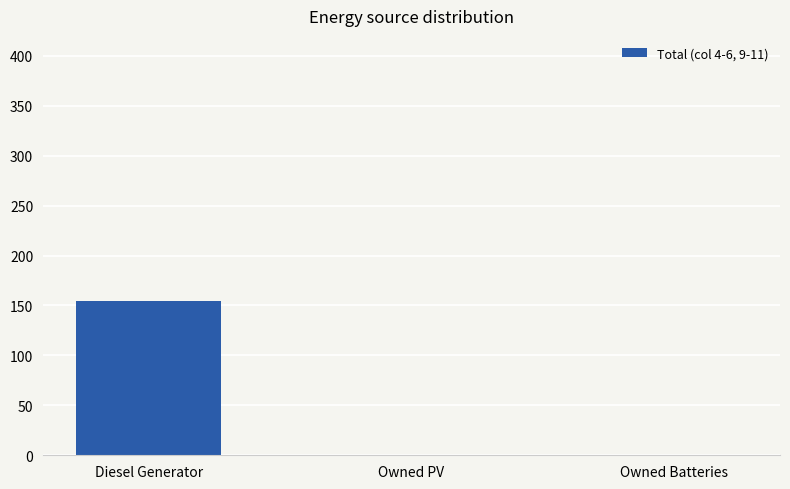

What is the greatest value displayed?

155